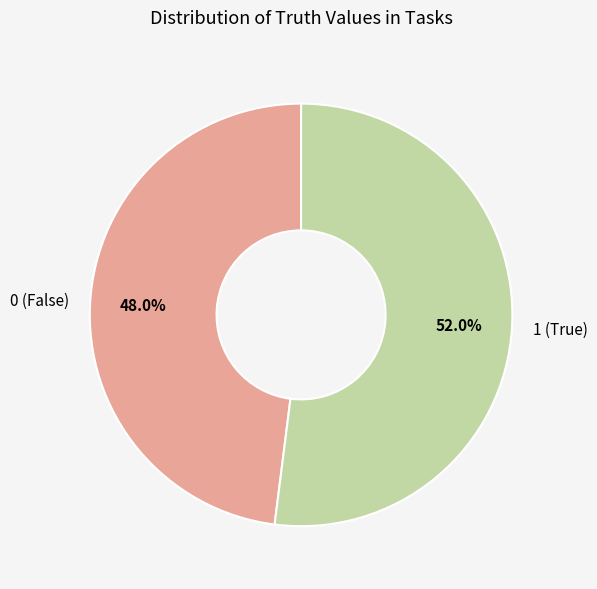

Which has a higher value, 1 (True) or 0 (False)?

1 (True)